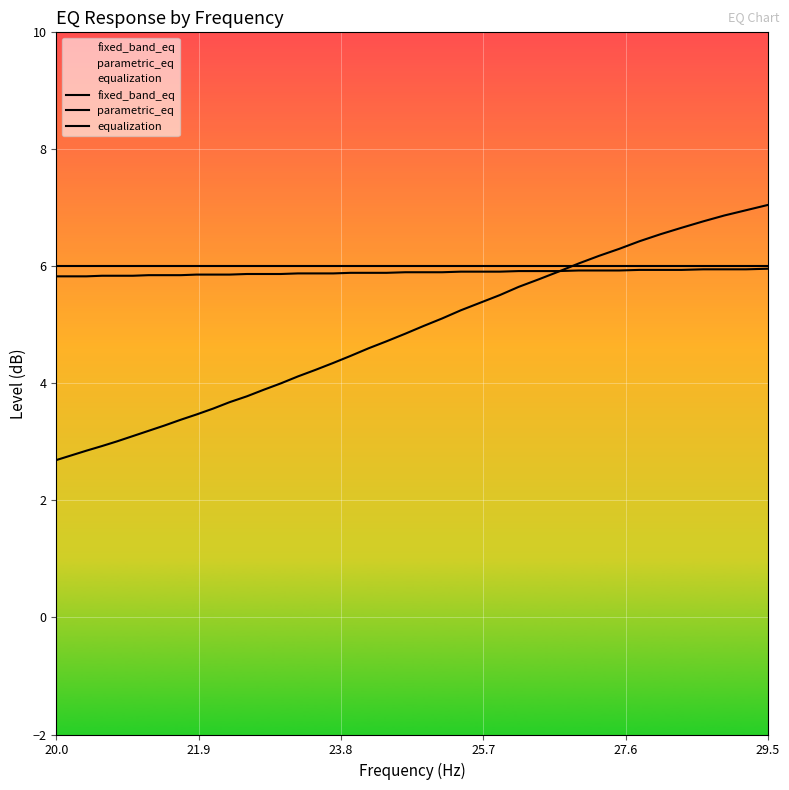

What is the sum of all parametric_eq values?

235.7